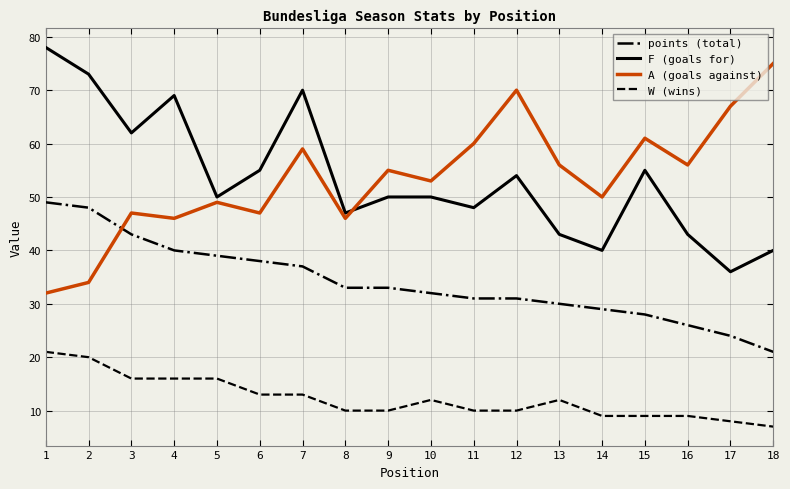

True or false: A (goals against) and W (wins) cross at least once.

False